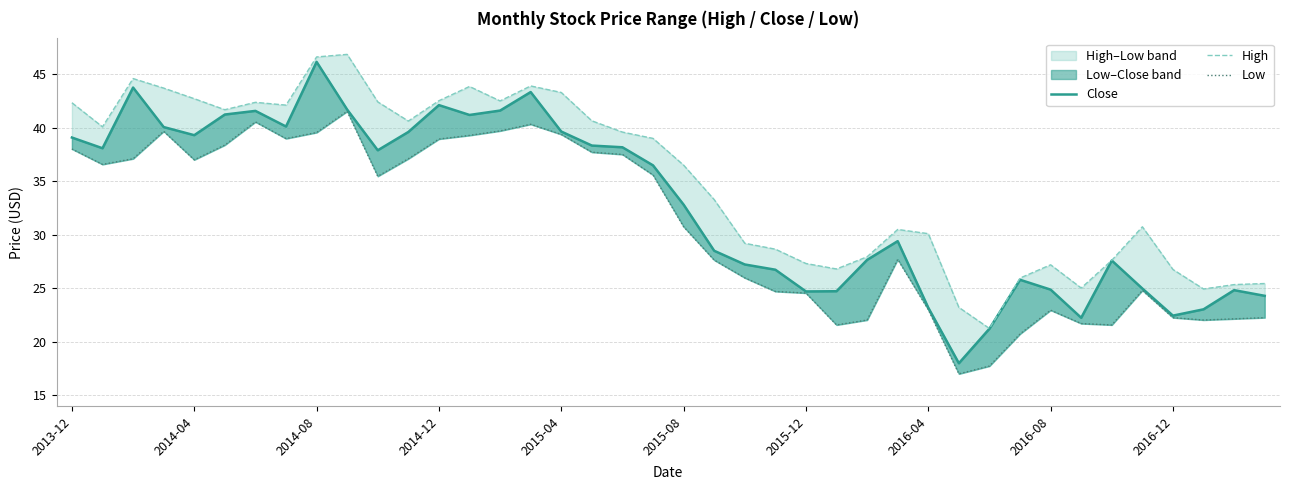

In High, how many points are higher than both neighbors (excluding endpoints)?

8